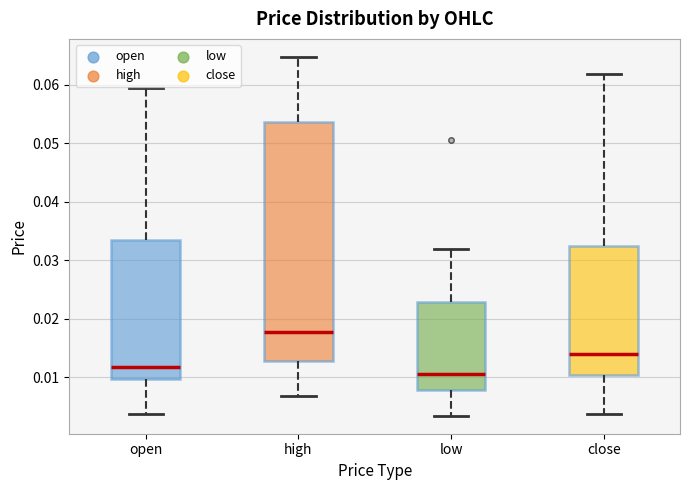

Reading left to right, transcribe this box plot: for each box, give where its median line is, the range the box spans, and where its two whiskers end, as read against the y-axis. The values are not printed on the chart, so give them approximately, as read against the axis.

open: median 0.012, box 0.010 to 0.034, whiskers 0.004 to 0.059
high: median 0.018, box 0.013 to 0.054, whiskers 0.007 to 0.065
low: median 0.011, box 0.008 to 0.023, whiskers 0.003 to 0.032
close: median 0.014, box 0.010 to 0.032, whiskers 0.004 to 0.062